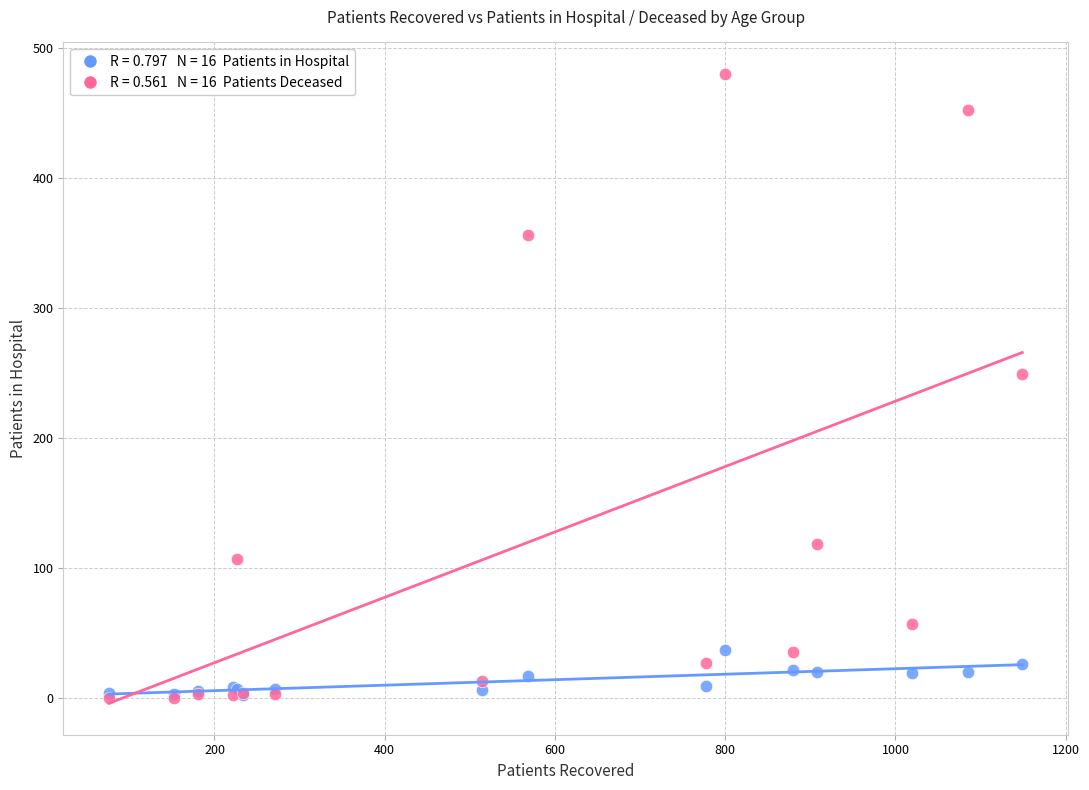

Across all series, what Y value is closest to 240?

249